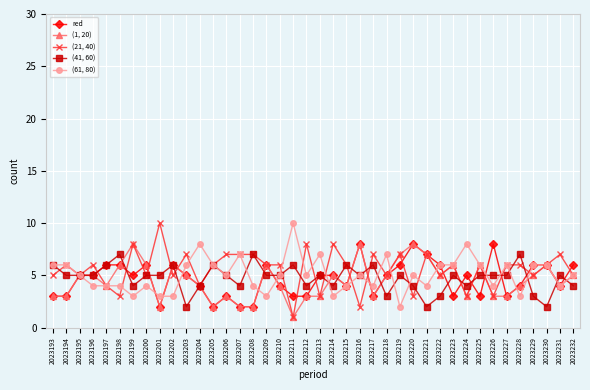

What is the value of the (41, 60) point at the 9th from the left?

5